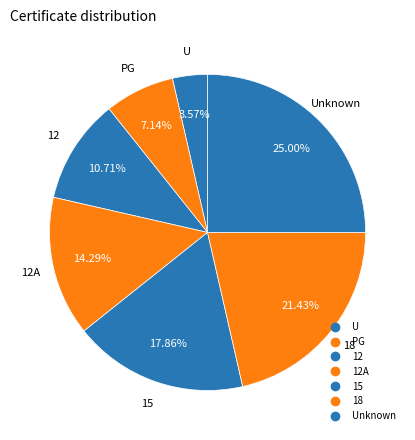

Rank the categories by value from highest to lowest.

Unknown, 18, 15, 12A, 12, PG, U